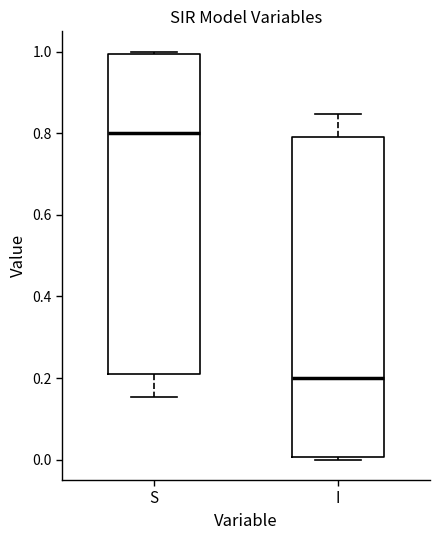

Where does the median line of the box for I sit on the y-axis? The values are not printed on the chart, so give them approximately, as read against the axis.

0.20